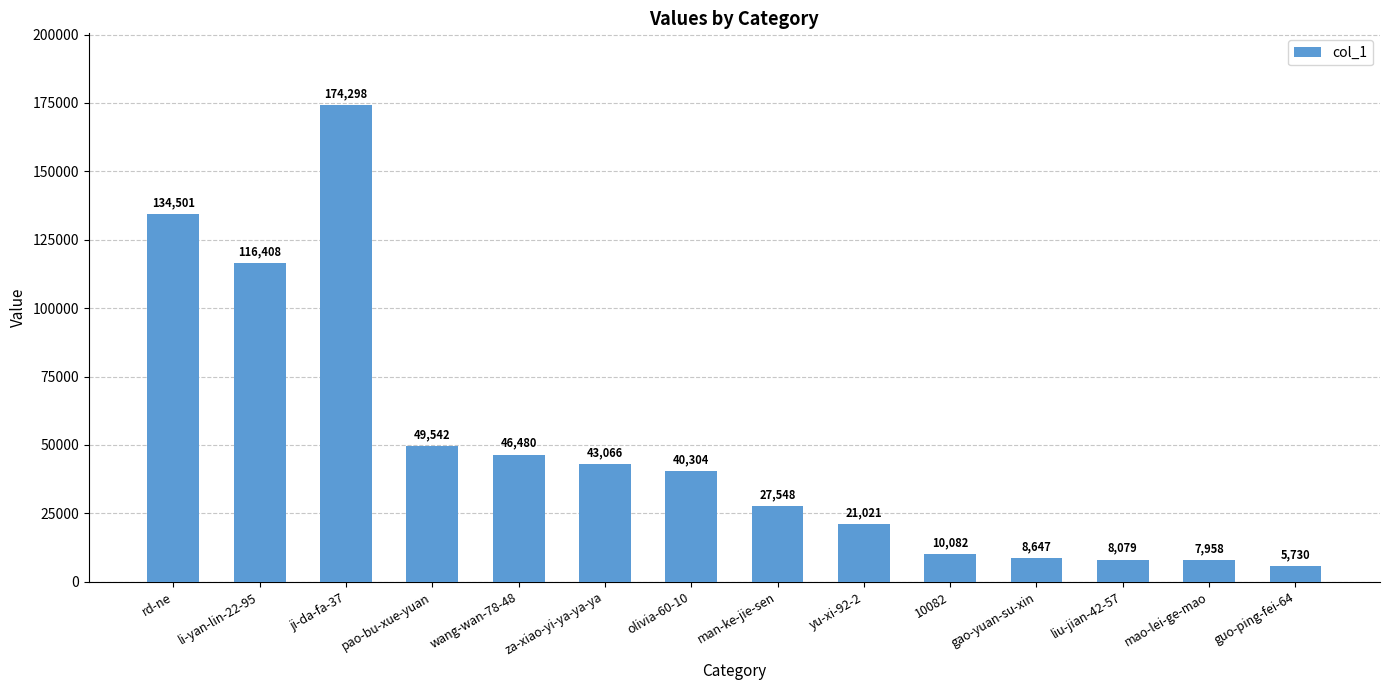

How many distinct data groups are displayed?

1